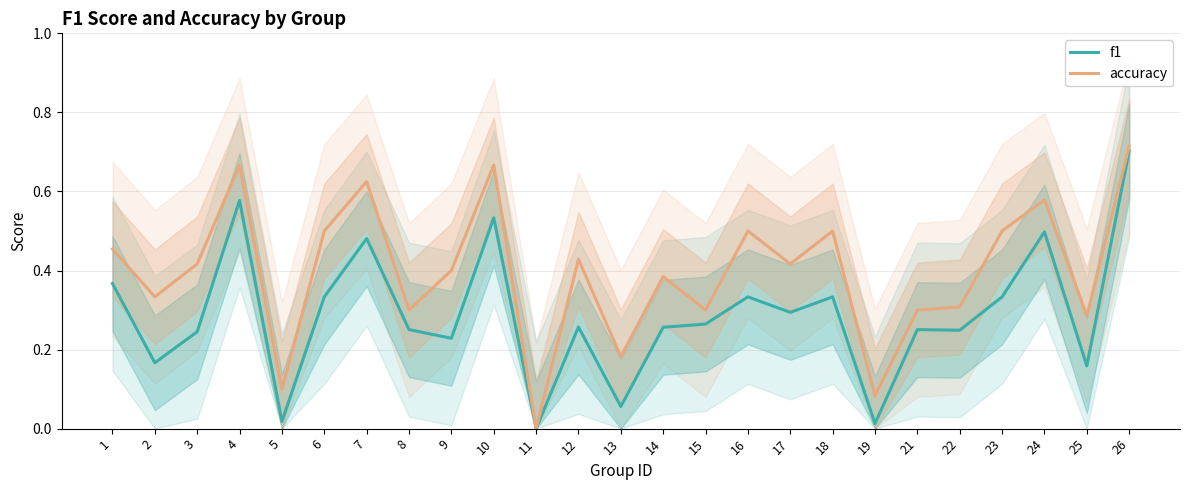

The accuracy series shows 1.0 at 4. True or false?

False